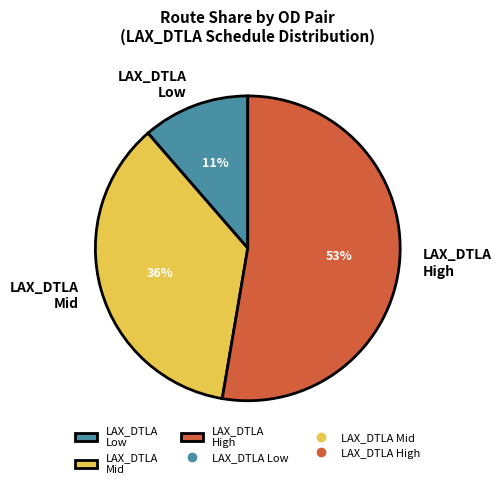

What is the largest slice in the pie chart?

LAX_DTLA High